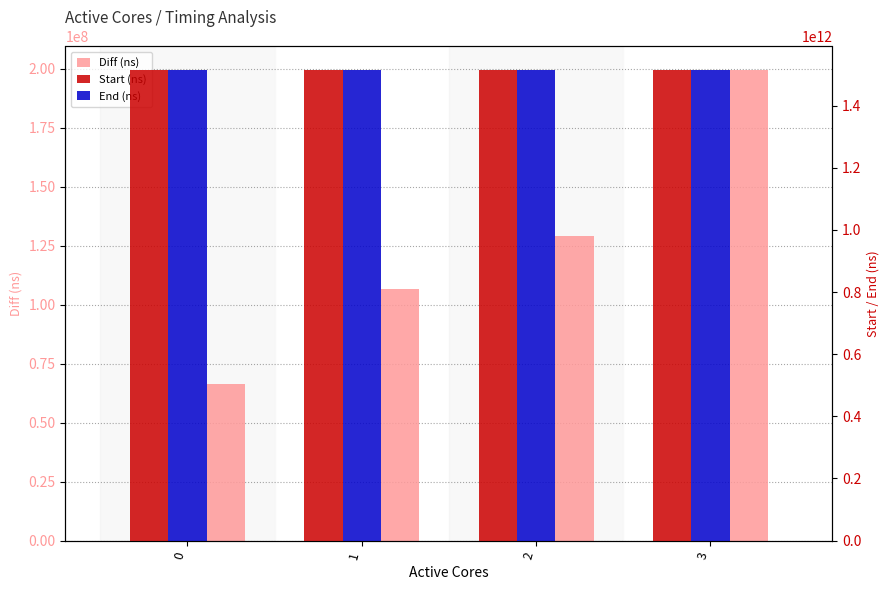

What is the sum of all Diff (ns) values?

501627411